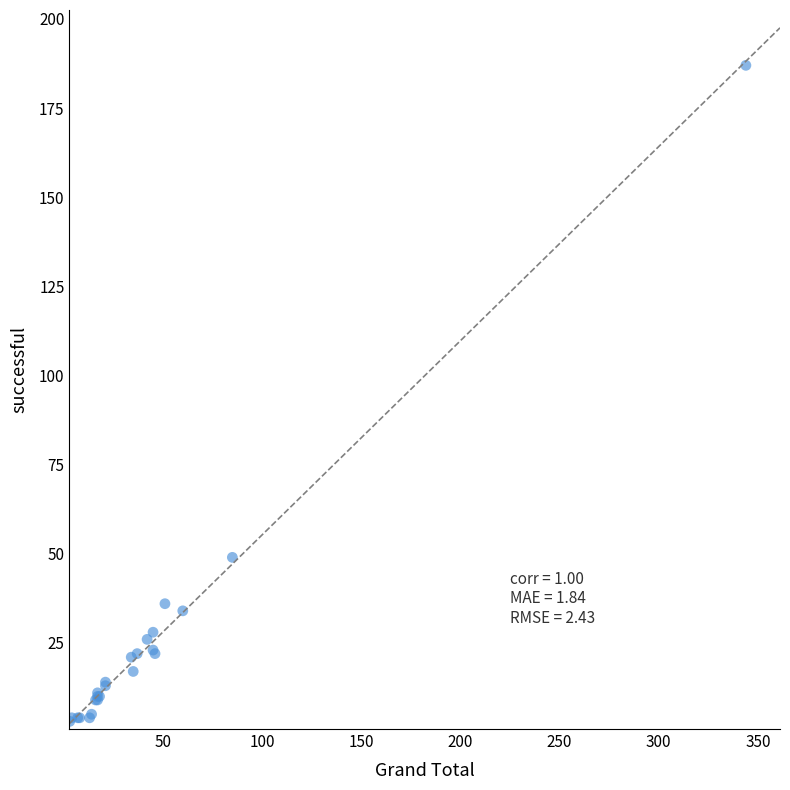

What Y value in the scatter plot is closest to 95?

49